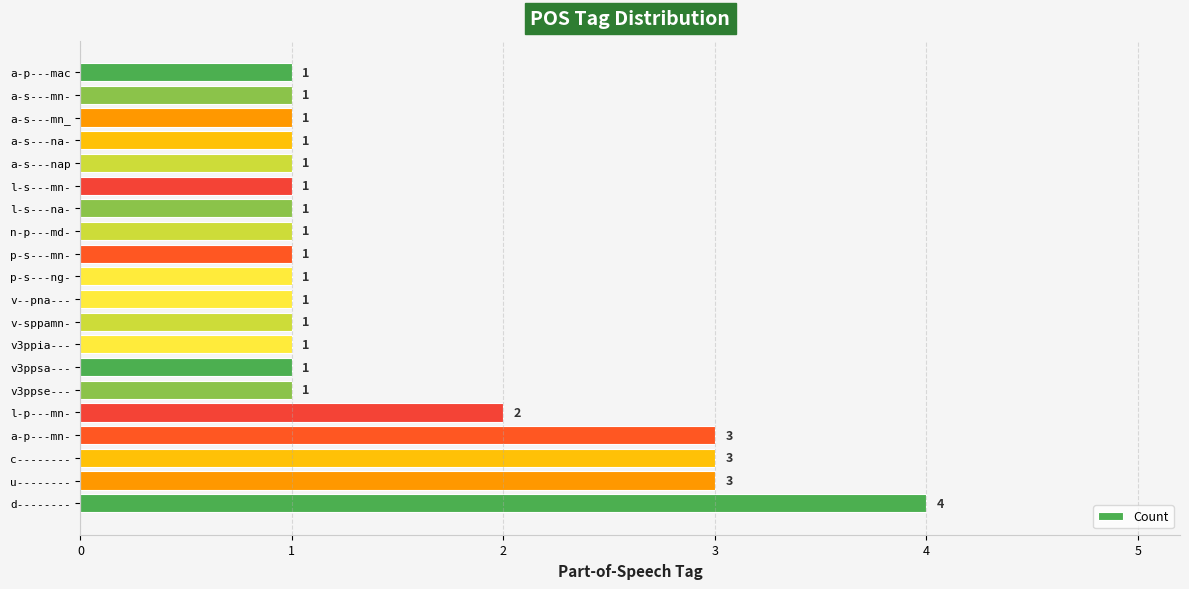

Reading bottom to top, transcribe all the data shown in this chart.

d--------=4	u--------=3	c--------=3	a-p---mn-=3	l-p---mn-=2	v3ppse---=1	v3ppsa---=1	v3ppia---=1	v-sppamn-=1	v--pna---=1	p-s---ng-=1	p-s---mn-=1	n-p---md-=1	l-s---na-=1	l-s---mn-=1	a-s---nap=1	a-s---na-=1	a-s---mn_=1	a-s---mn-=1	a-p---mac=1